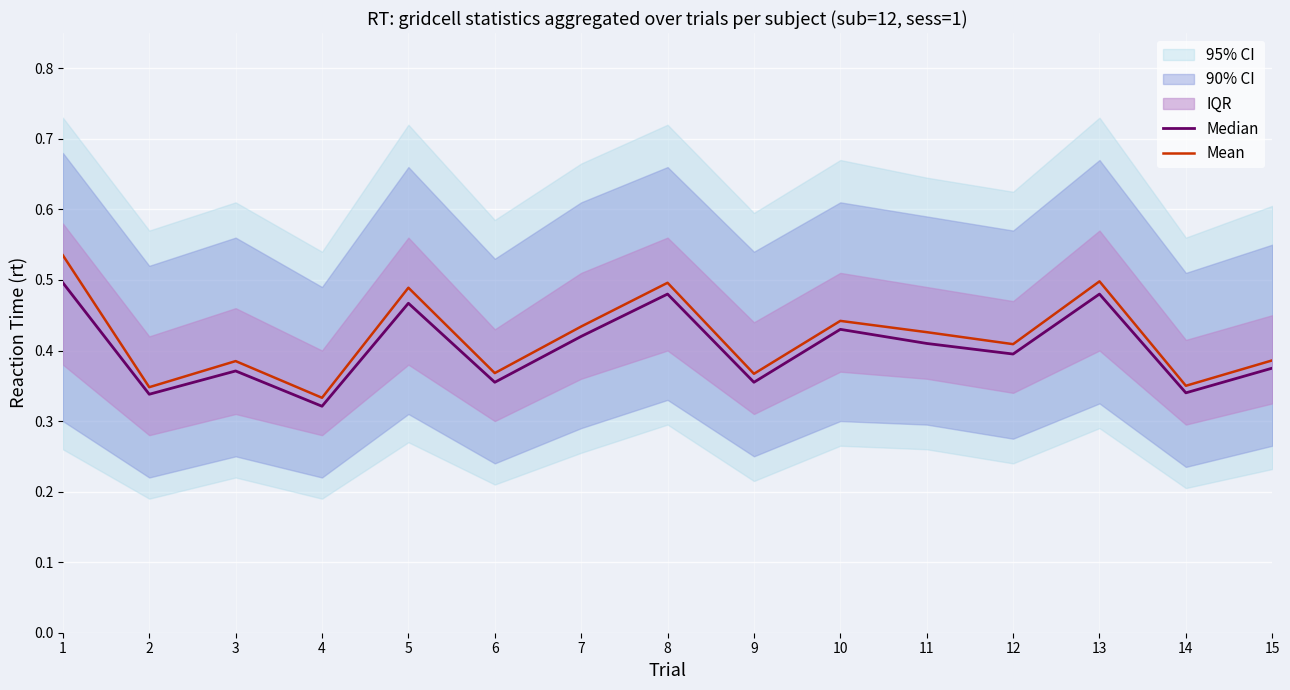

True or false: Mean and Median intersect in this chart.

False